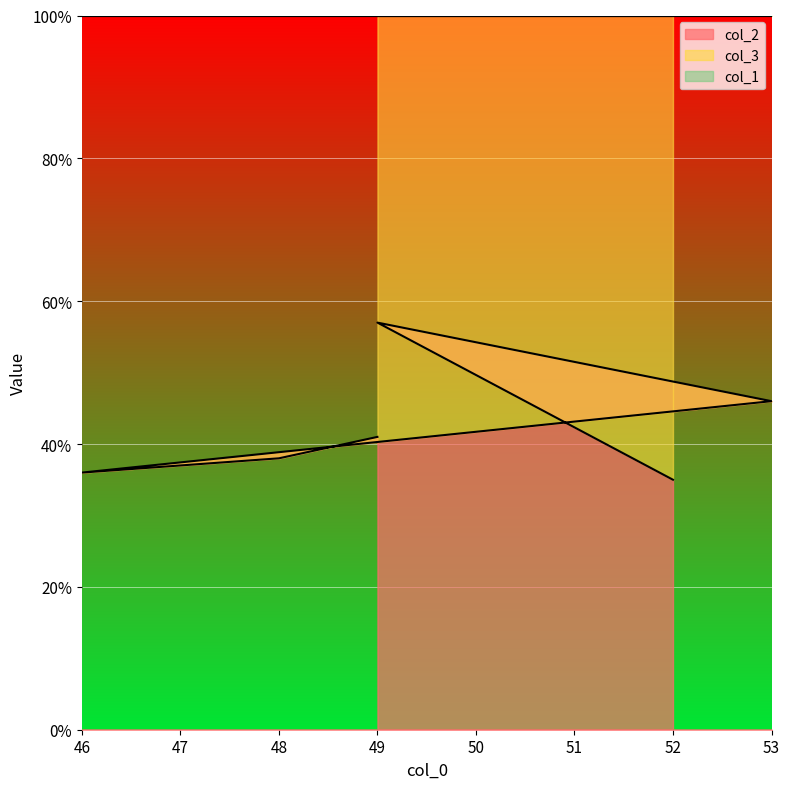

At which category is the sum across all series the highest?

49